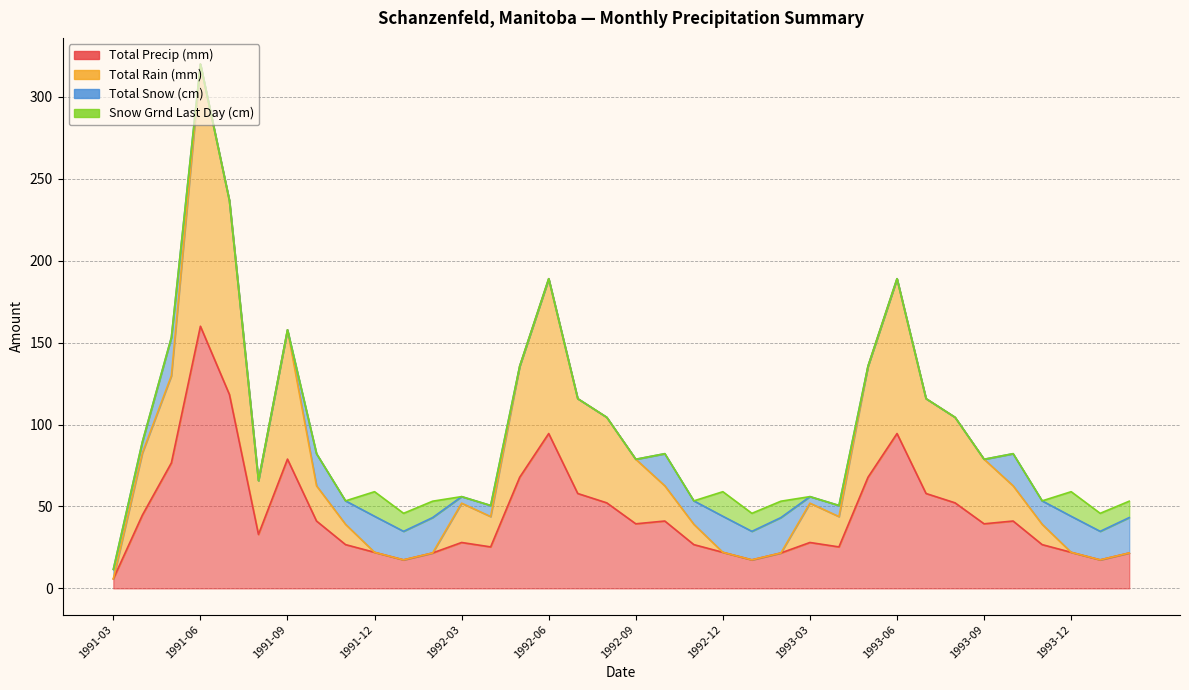

Which category has the lowest value in the Total Precip (mm) series?

1991-03